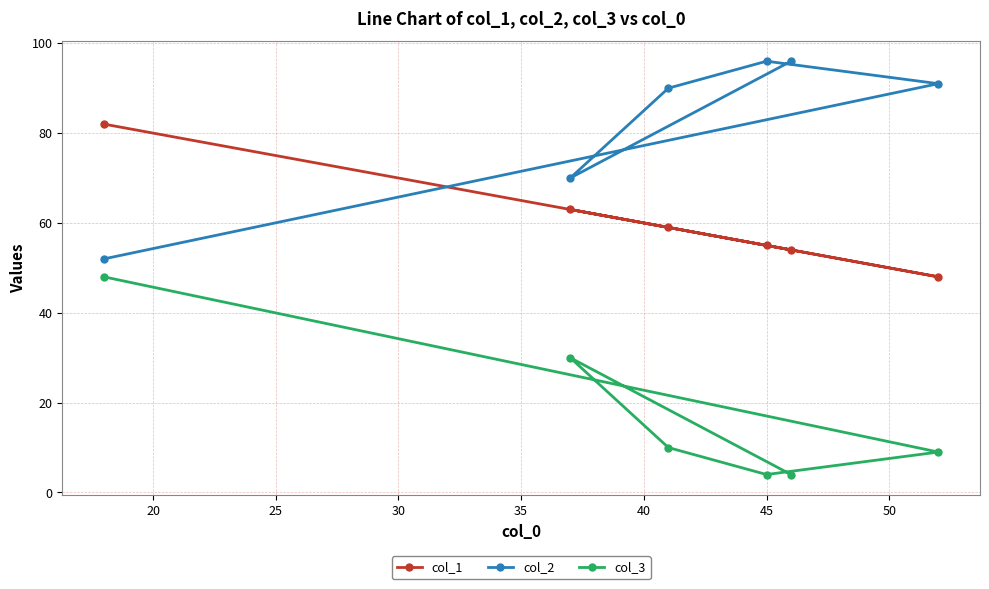

Rank the series by their average value, from lowest to highest.

col_3, col_1, col_2